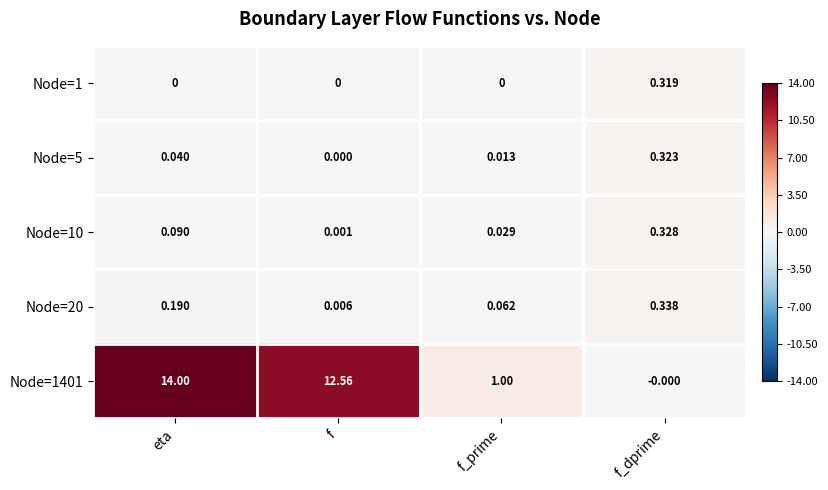

Which series has the largest total across all categories?

Node=1401